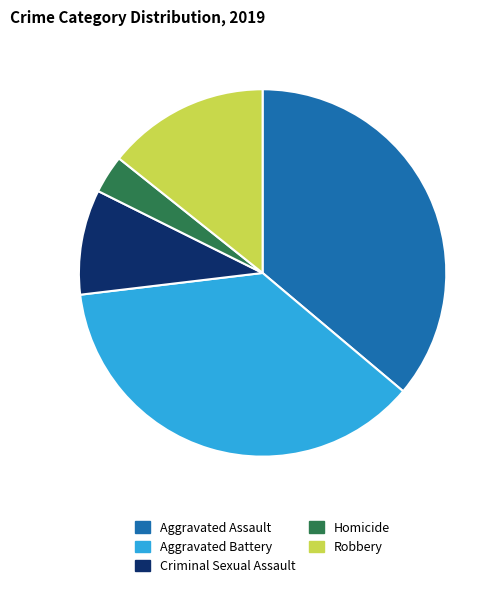

Rank the categories by value from lowest to highest.

Homicide, Criminal Sexual Assault, Robbery, Aggravated Assault, Aggravated Battery